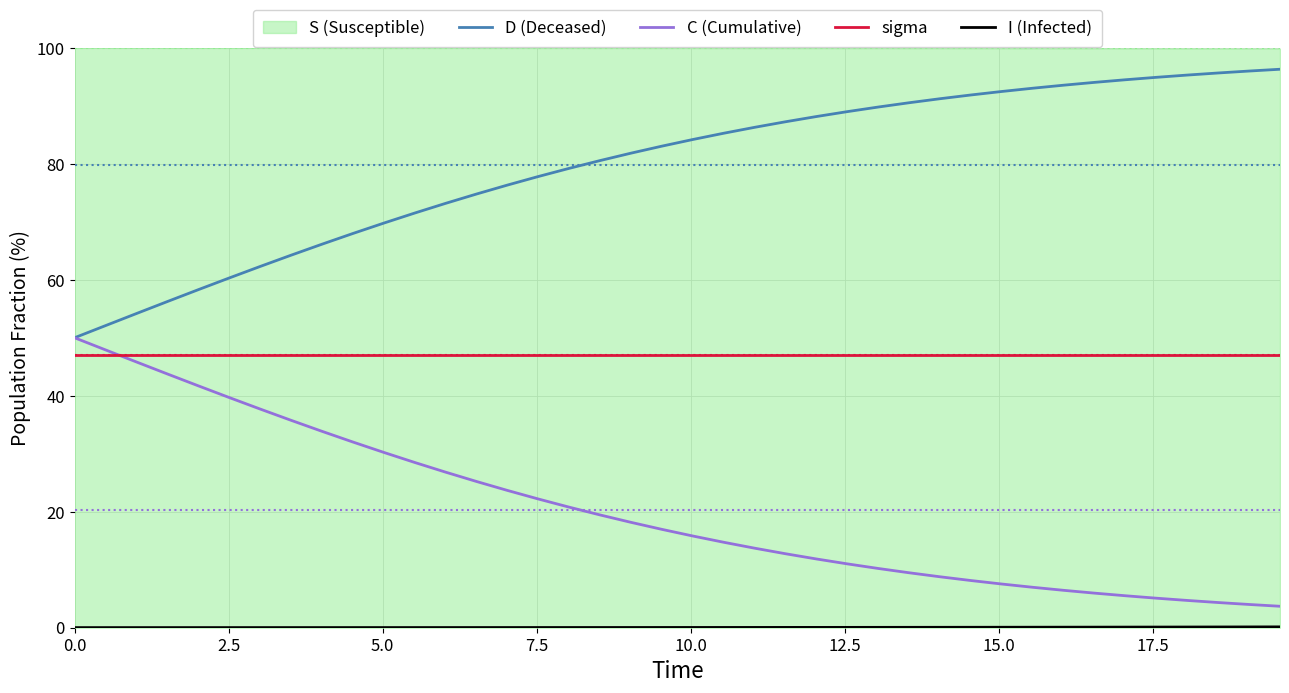

What is the average value of the I (Infected) series?

0.1